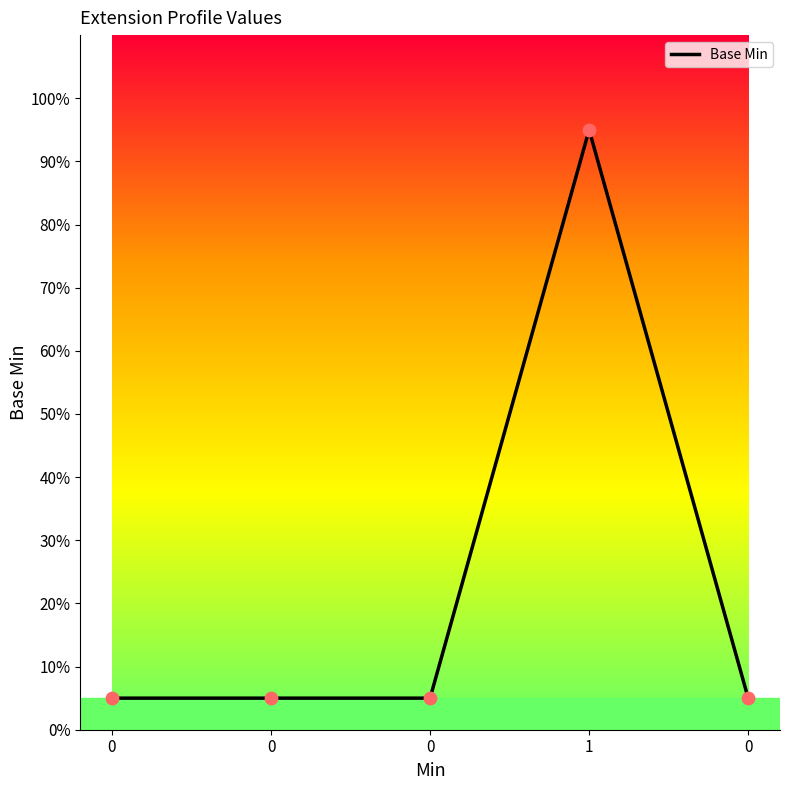

What is the change in value from 0 to 1?

+0.9